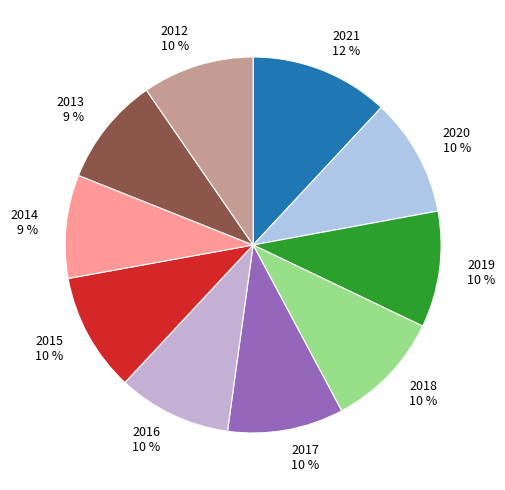

What percentage is the 2014 slice, to the nearest percent?

9%